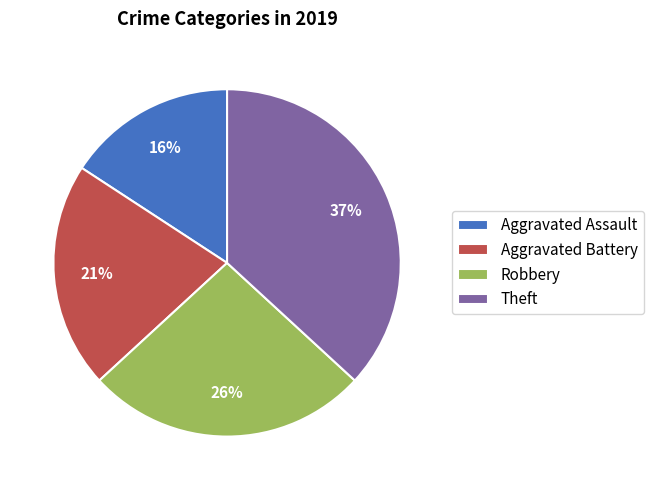

To the nearest percent, what portion does Aggravated Assault represent?

16%